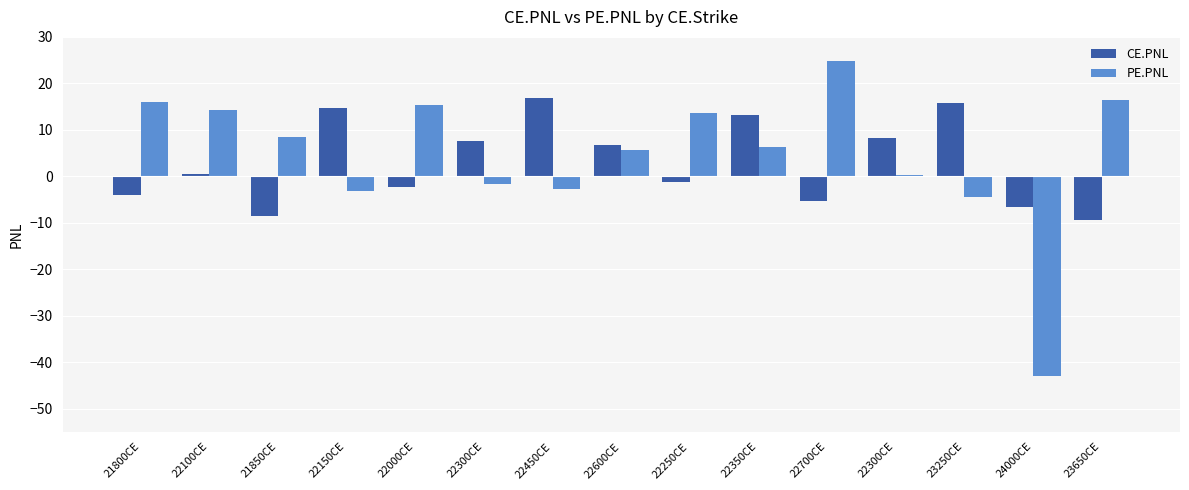

How many values in CE.PNL are above zero?

8